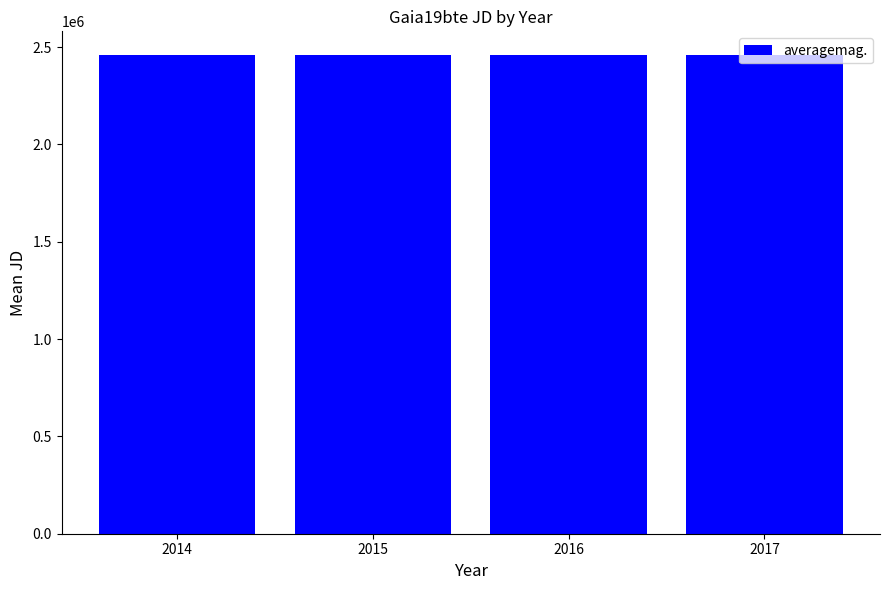

Are the bars horizontal?

No